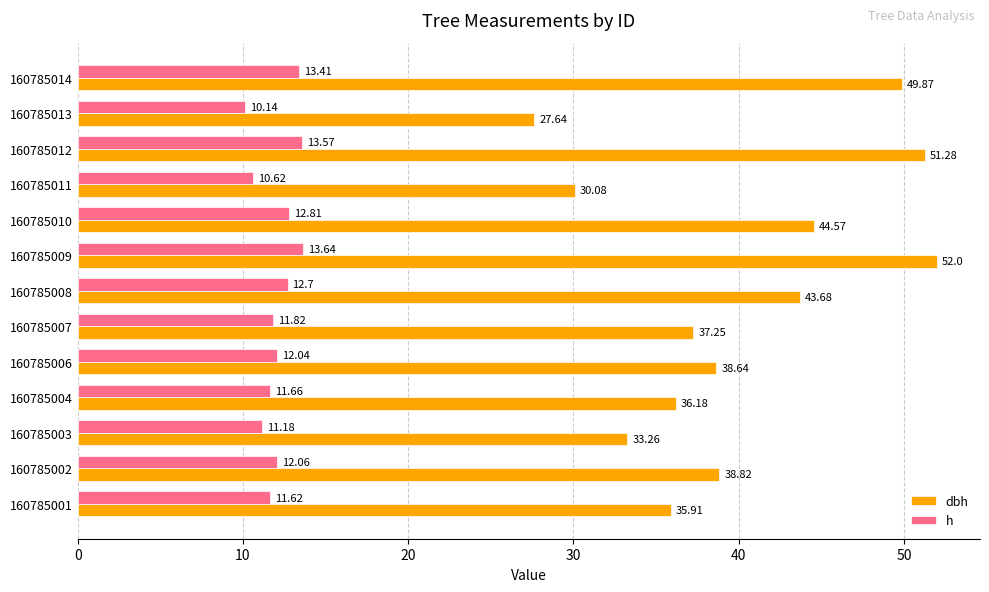

What is the sum of all dbh values?

519.2